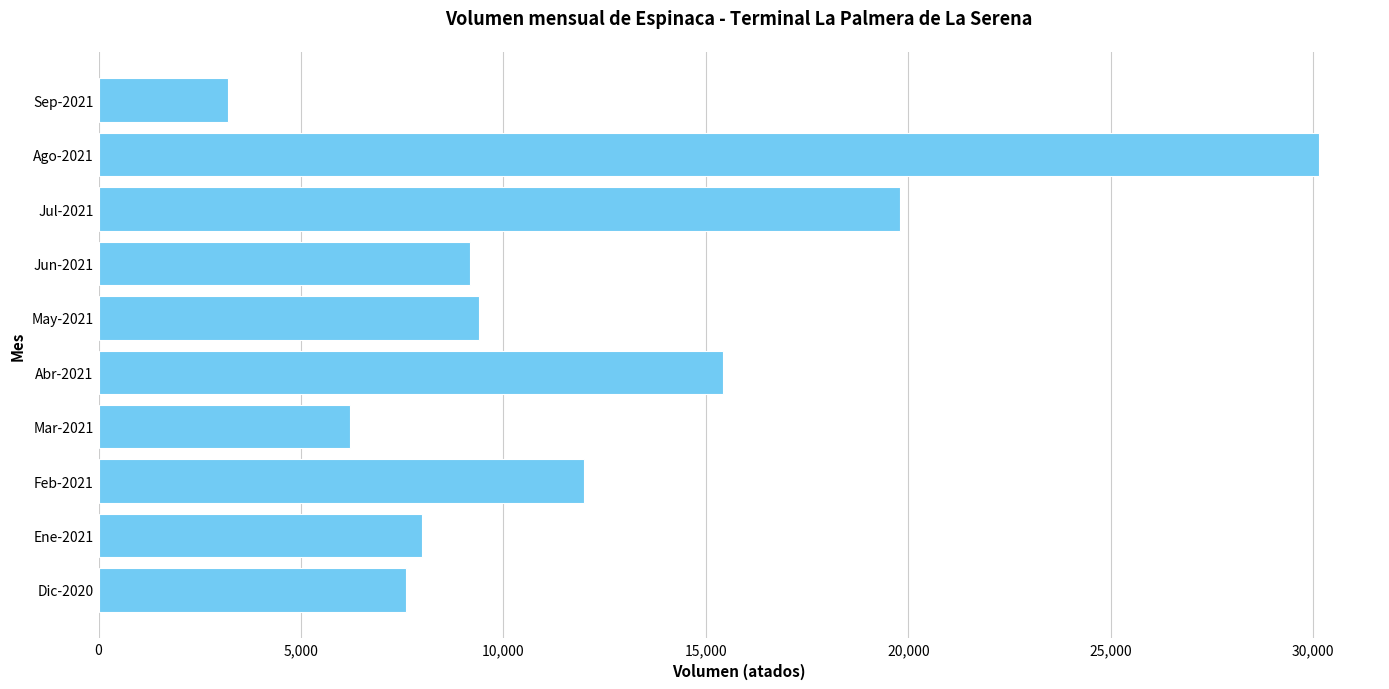

What is the sum of all values?

120940